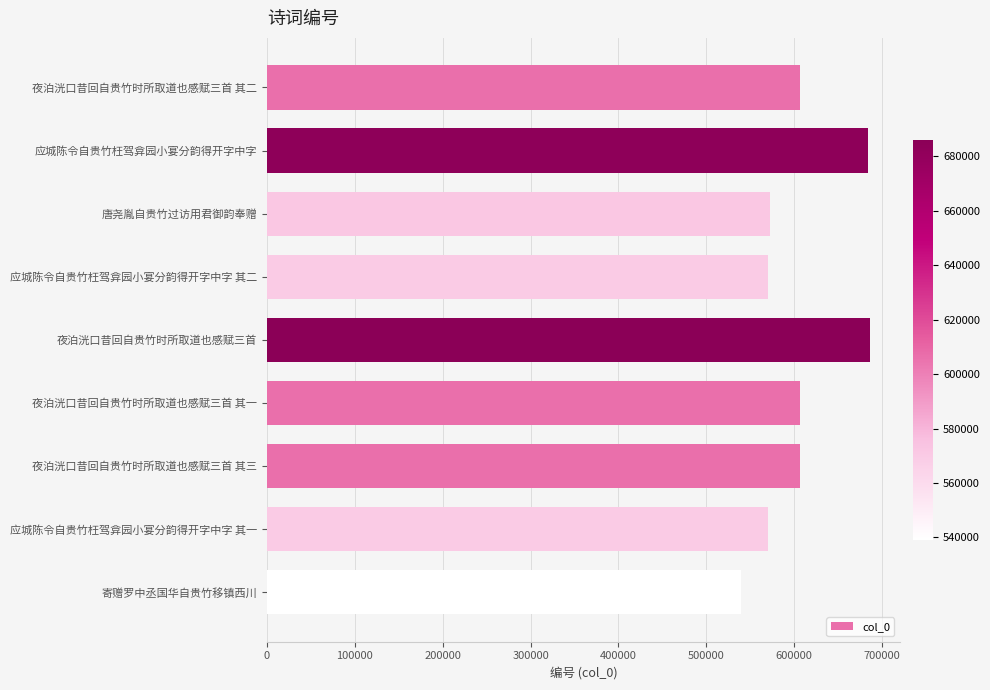

How many values are below 606454?

4